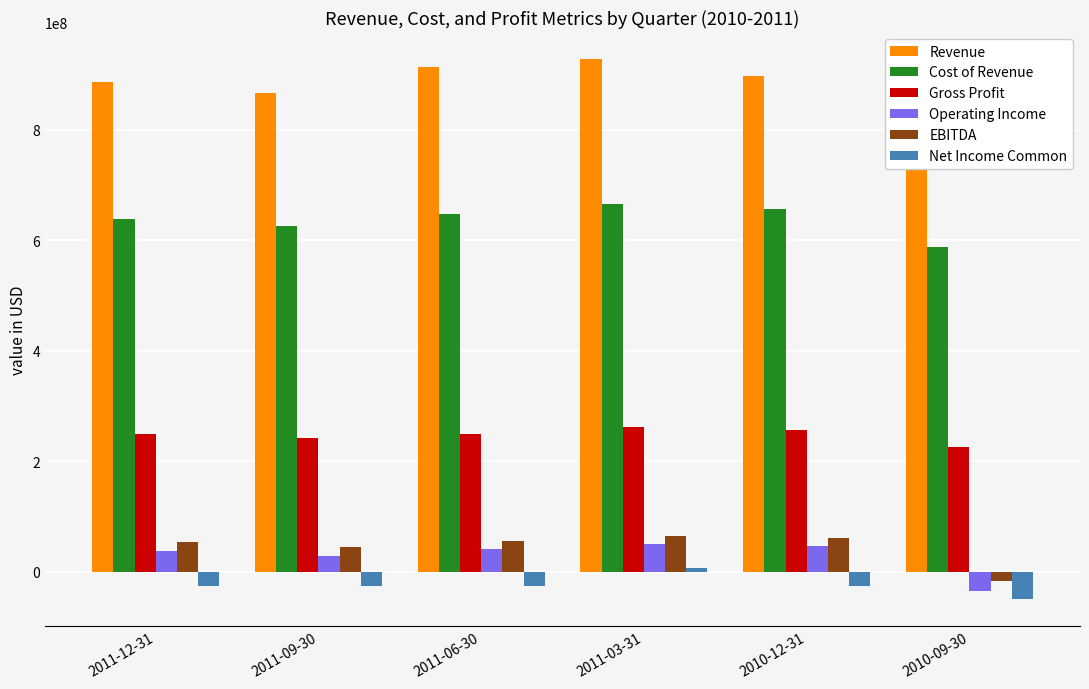

Where is Cost of Revenue nearest to the value 626665500?

2011-09-30